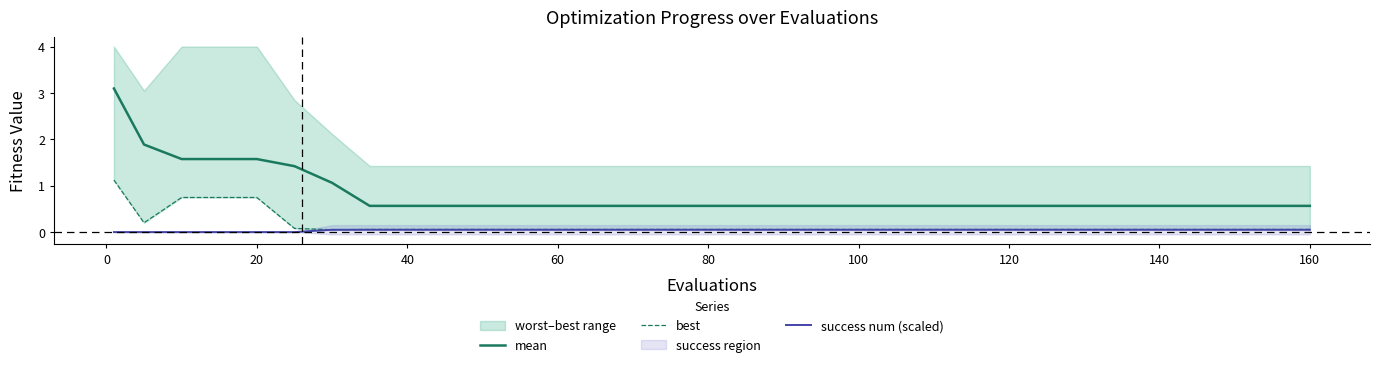

How many lines are shown in the chart?

3